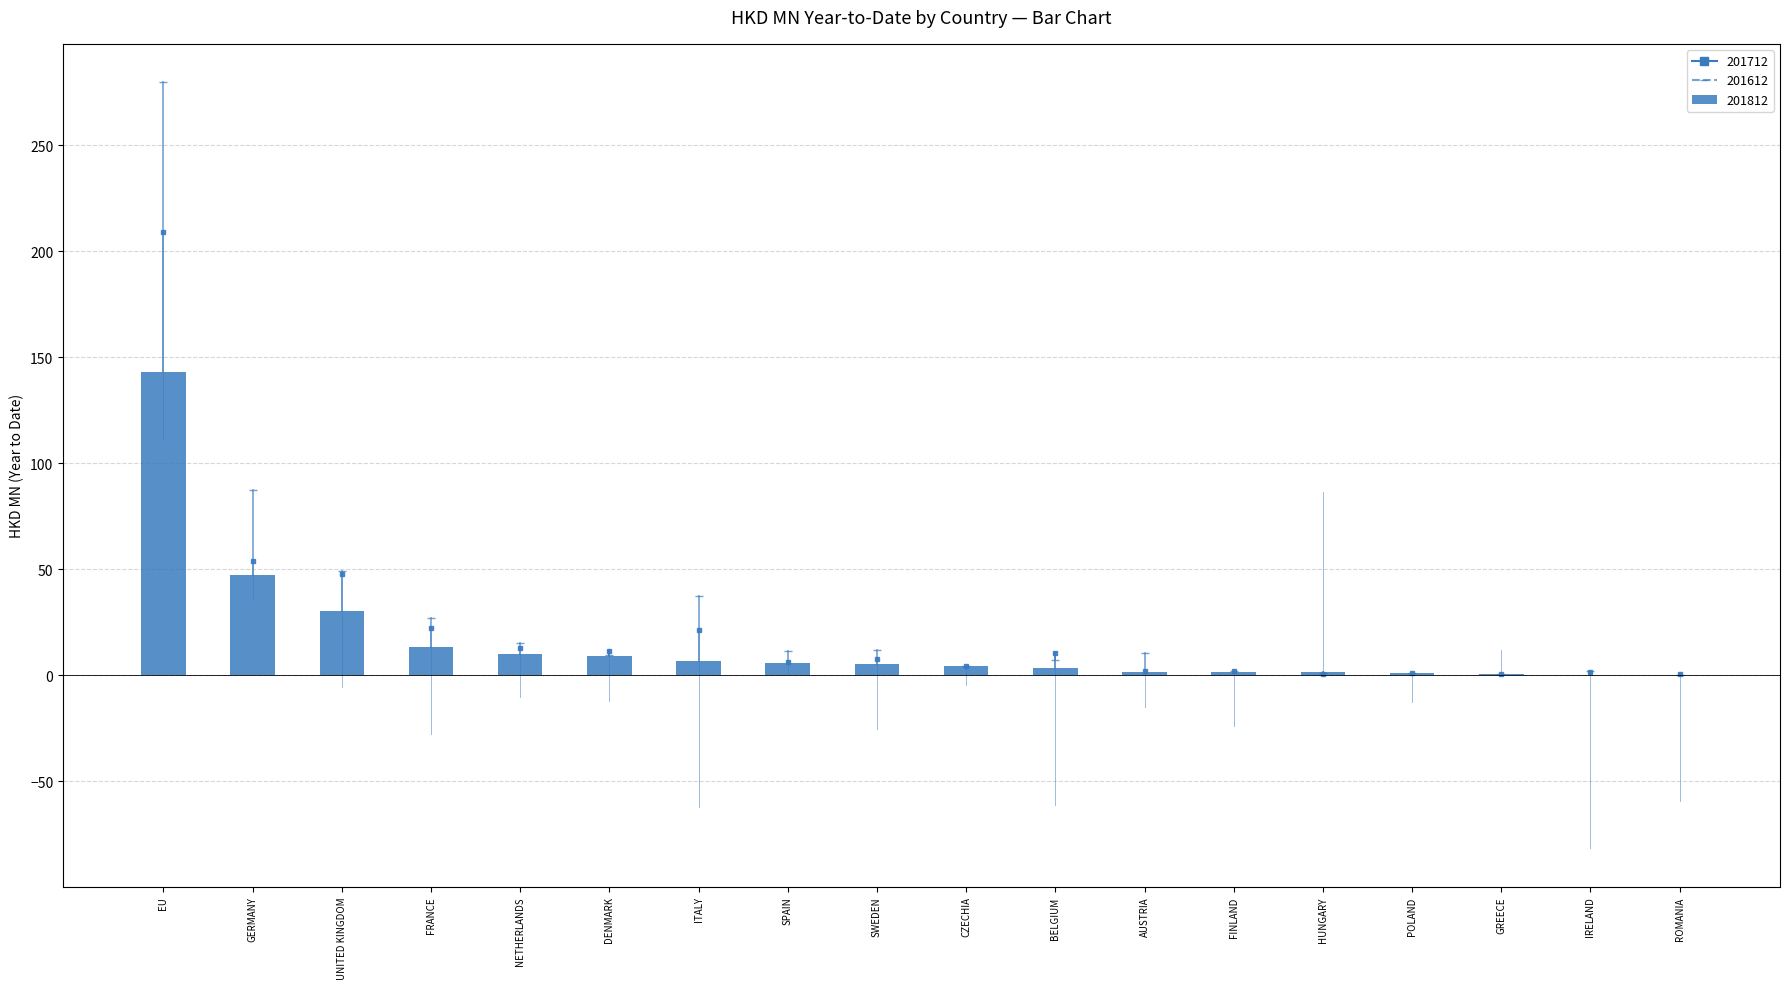

At which label is the value closest to 71?

GERMANY